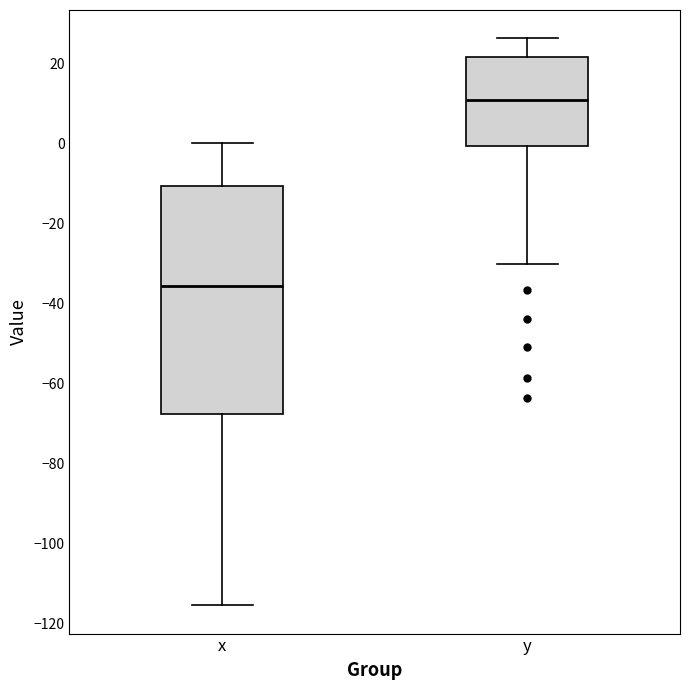

Comparing the boxes themselves (not the whiskers), which one is the tallest?

x